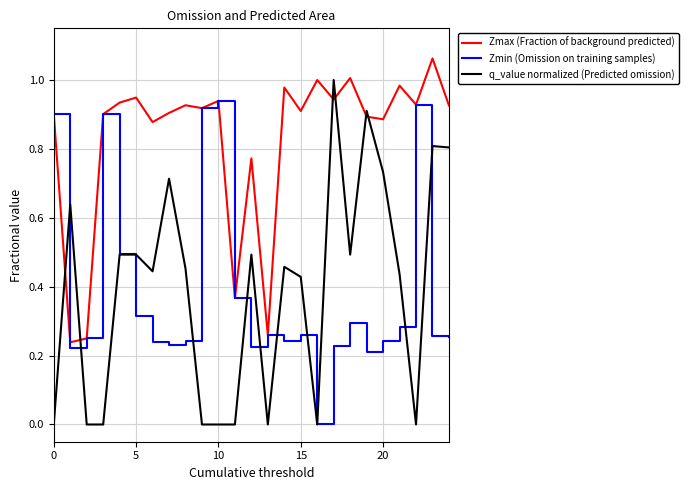

Which series has the largest range (max minus min)?

q_value normalized (Predicted omission)